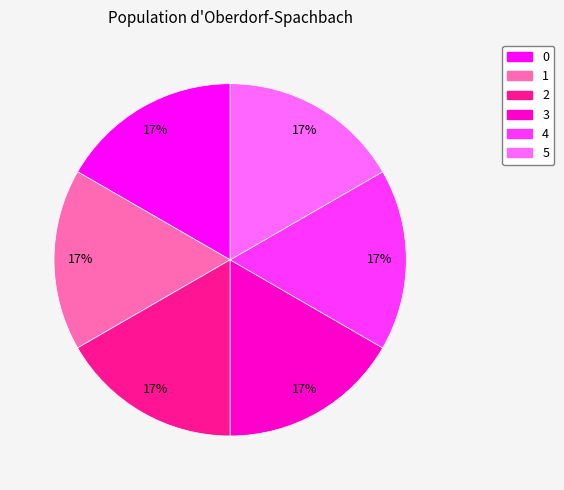

Do 4 and 5 together represent more than half of the pie?

No